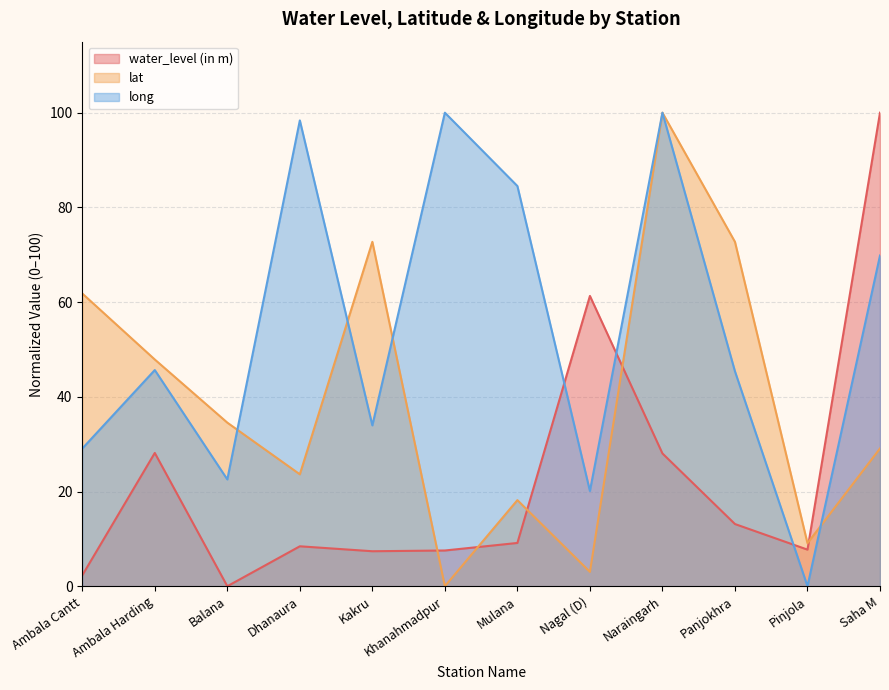

How many interior local peaks does the water_level (in m) series have?

3